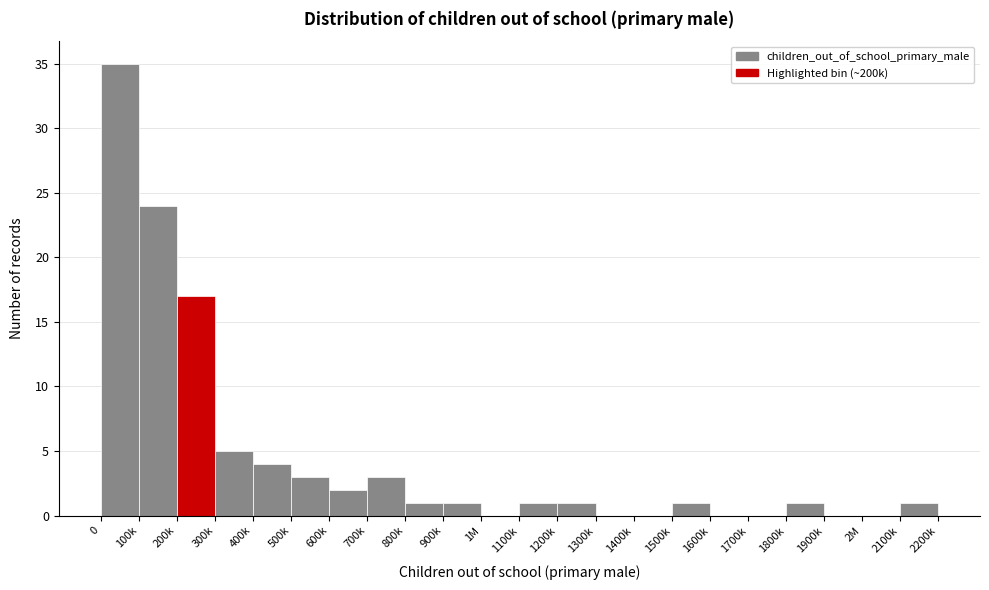

Reading left to right, what are all the values shown in this chart?

0=35	100k=24	200k=17	300k=5	400k=4	500k=3	600k=2	700k=3	800k=1	900k=1	1M=0	1100k=1	1200k=1	1300k=0	1400k=0	1500k=1	1600k=0	1700k=0	1800k=1	1900k=0	2M=0	2100k=1